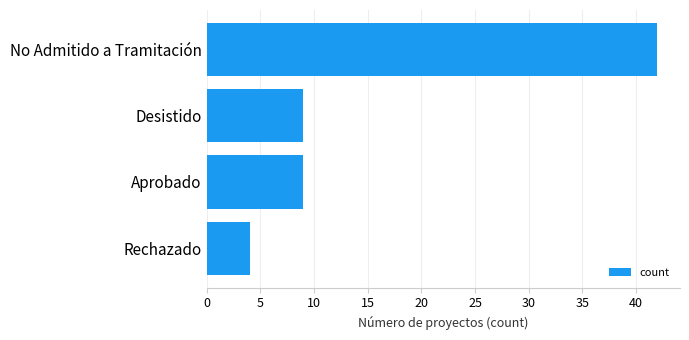

Reading bottom to top, transcribe all the data shown in this chart.

Rechazado=4	Aprobado=9	Desistido=9	No Admitido a Tramitación=42